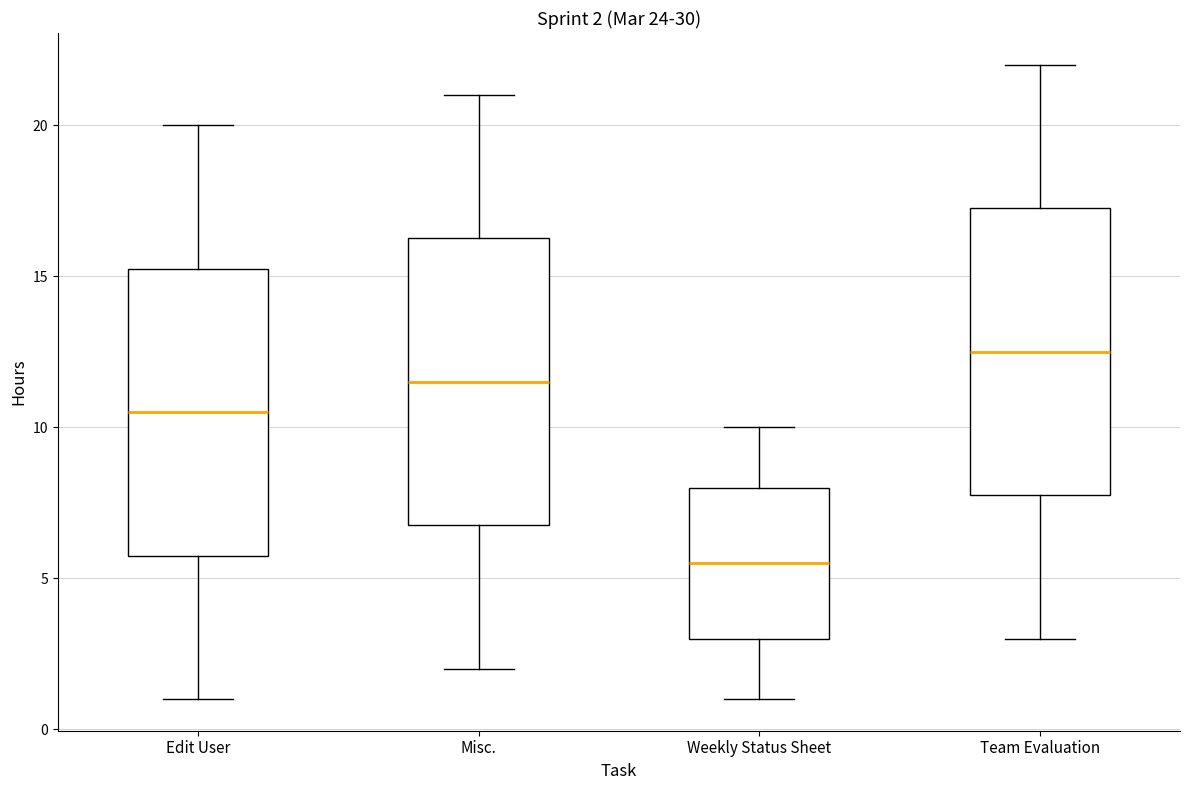

Which box has the highest median line?

Team Evaluation